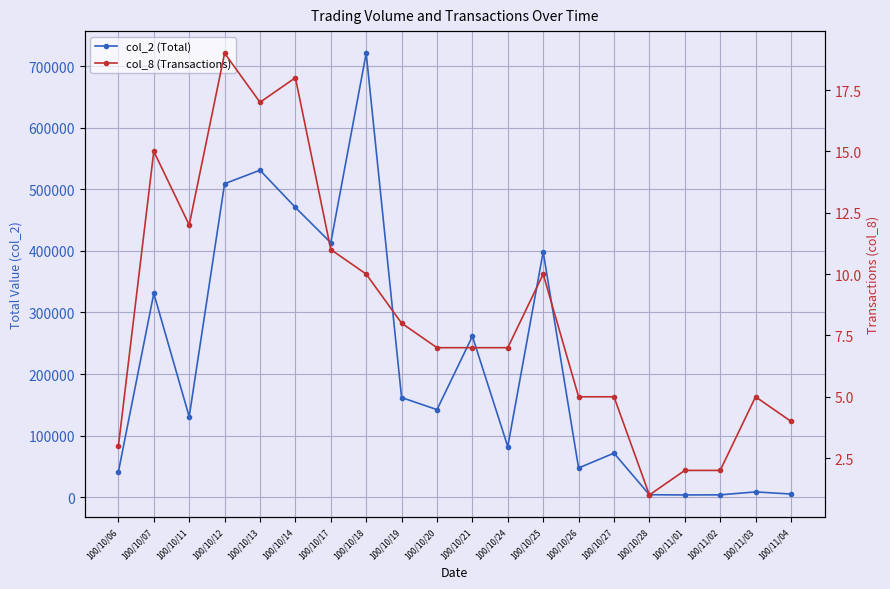

True or false: col_8 (Transactions) and col_2 (Total) cross at least once.

False